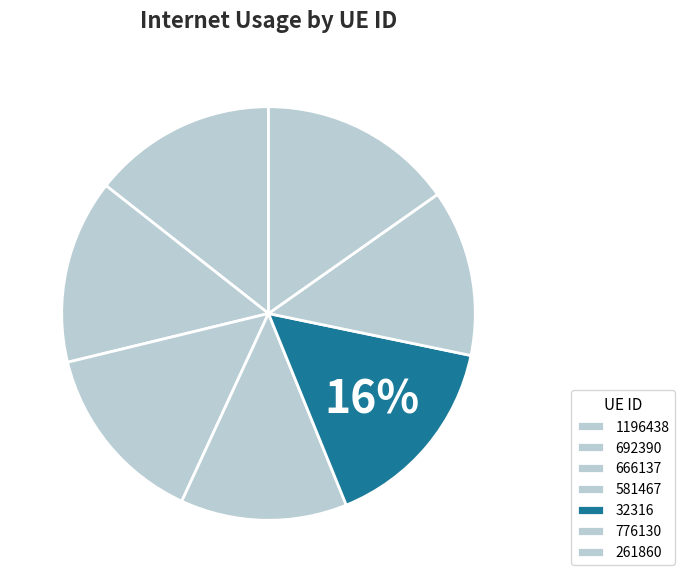

To the nearest percent, what is the difference between the 692390 and 776130 slice percentages?

1%